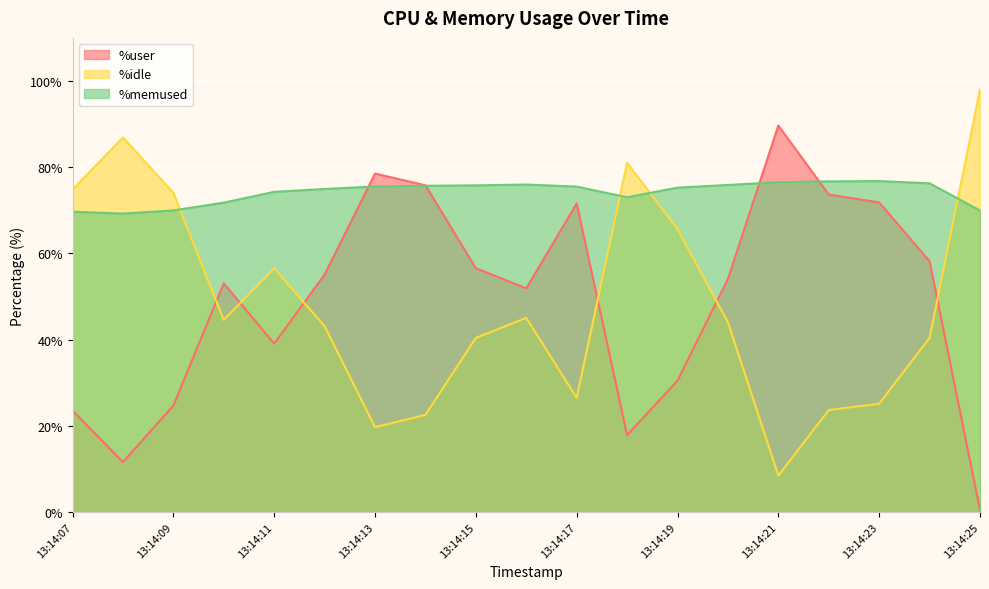

What is the value of the %user point at the 8th from the left?

75.8